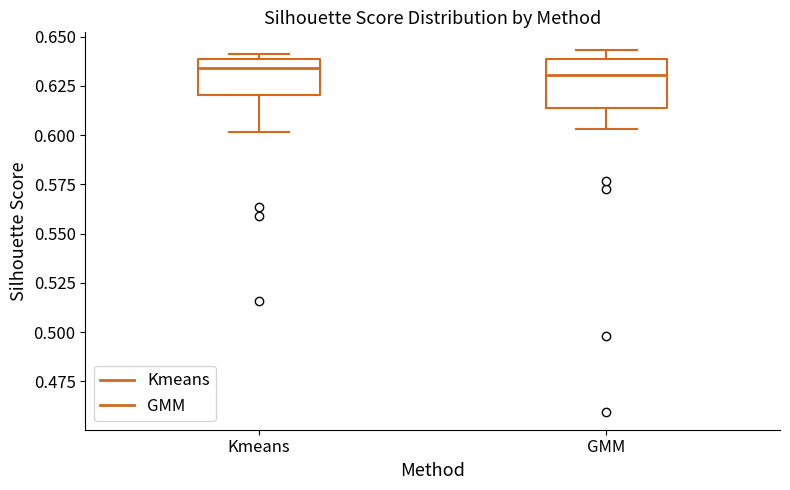

Reading left to right, transcribe this box plot: for each box, give where its median line is, the range the box spans, and where its two whiskers end, as read against the y-axis. The values are not printed on the chart, so give them approximately, as read against the axis.

Kmeans: median 0.635, box 0.620 to 0.640, whiskers 0.600 to 0.640 (just above the box's upper edge)
GMM: median 0.630, box 0.615 to 0.640, whiskers 0.605 to 0.645